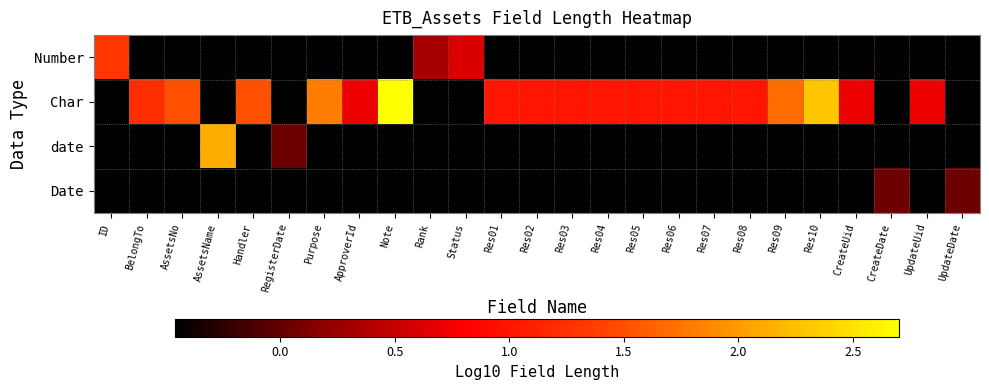

Count the number of data series in this chart.

4